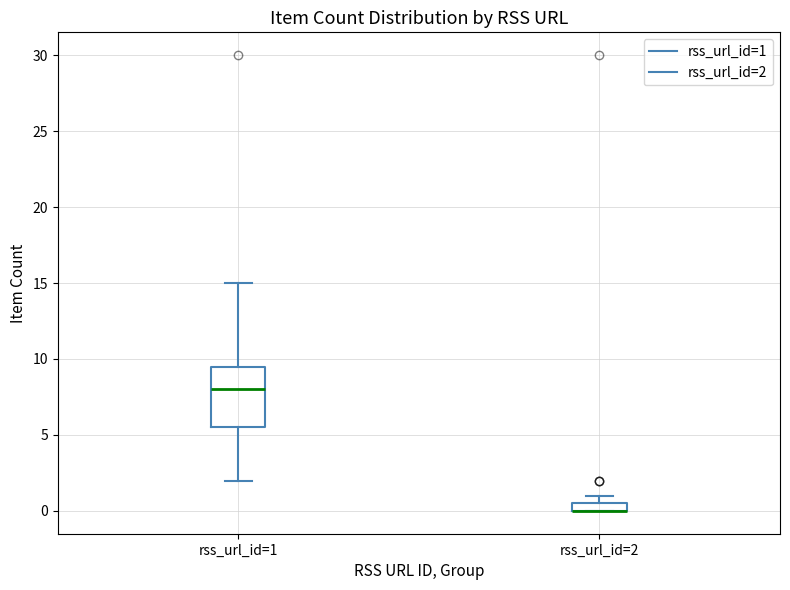

Where does the lower whisker of the box for rss_url_id=1 end on the y-axis? The values are not printed on the chart, so give them approximately, as read against the axis.

2.0